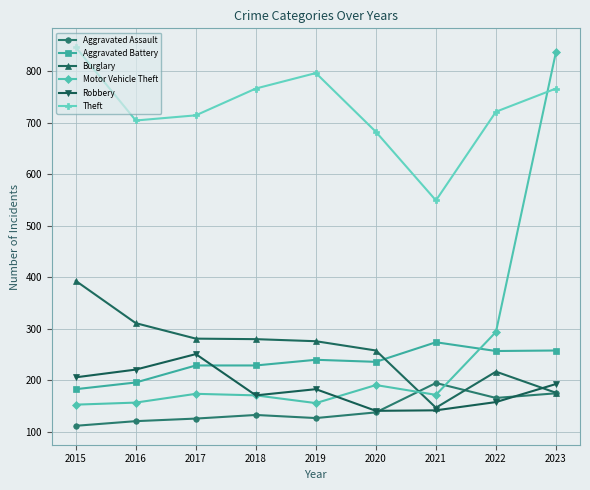

At which category is the sum across all series the highest?

2023